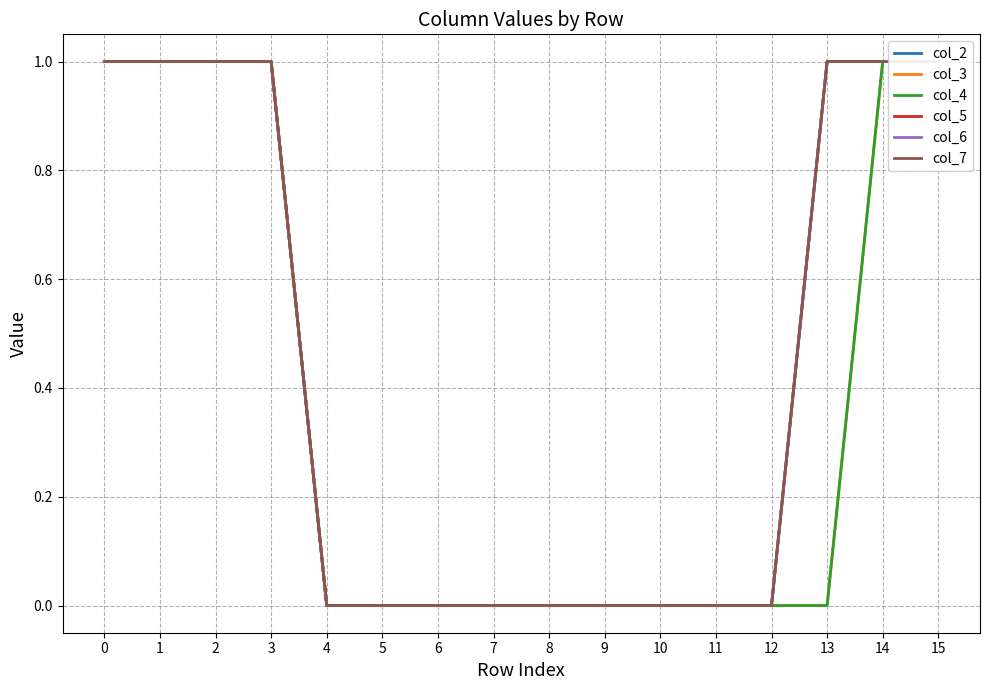

Which series has the widest spread of values?

col_2